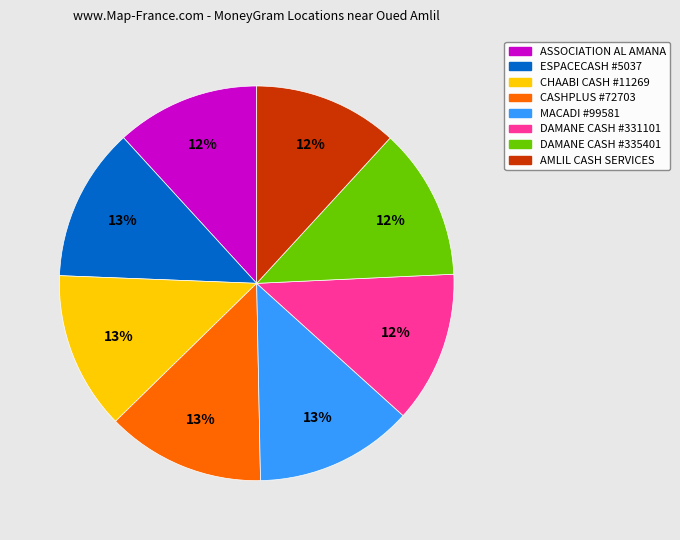

Count the number of slices in the pie.

8